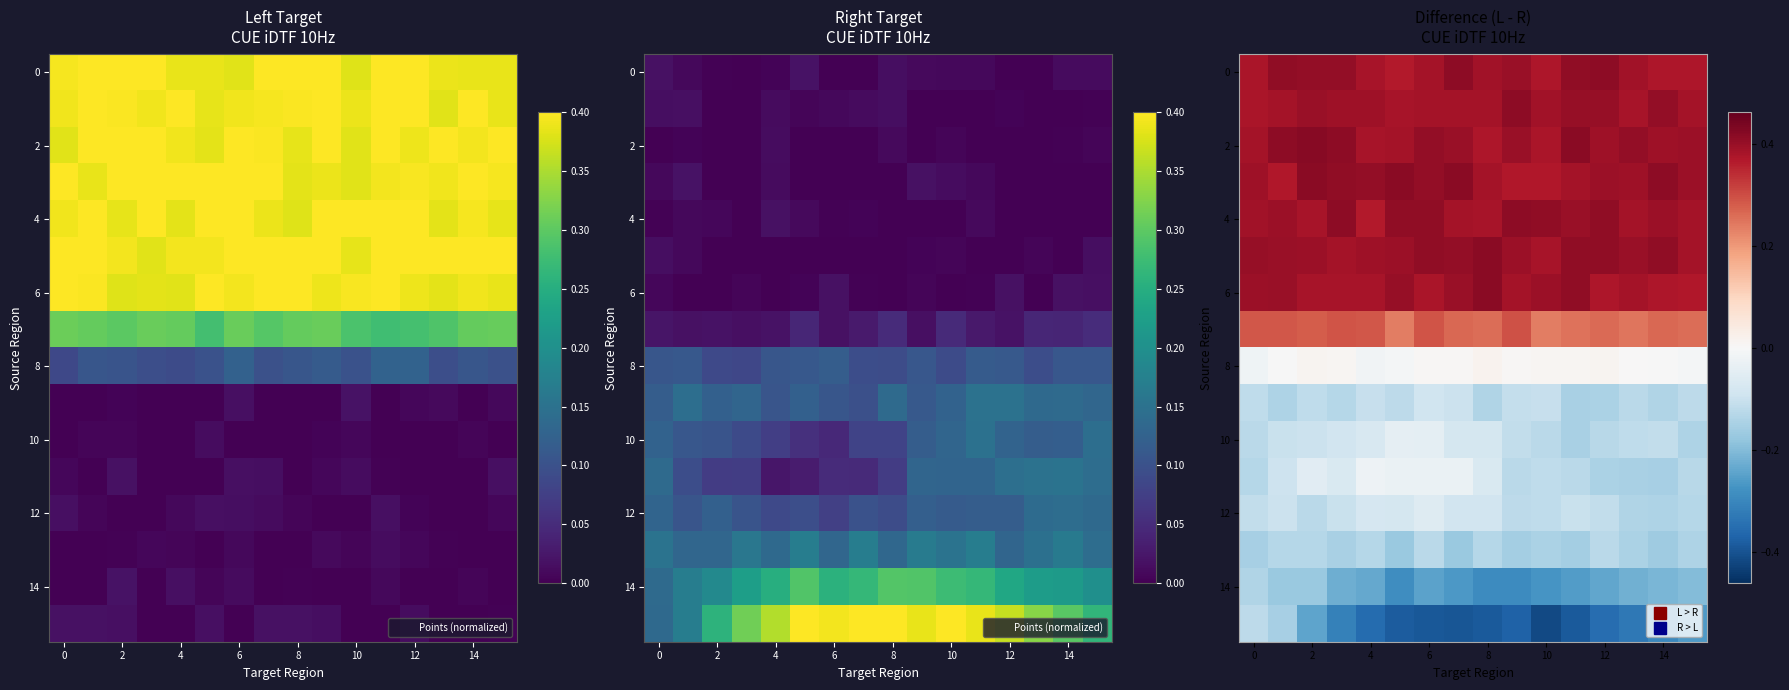

At which label does 2 reach its peak?

2